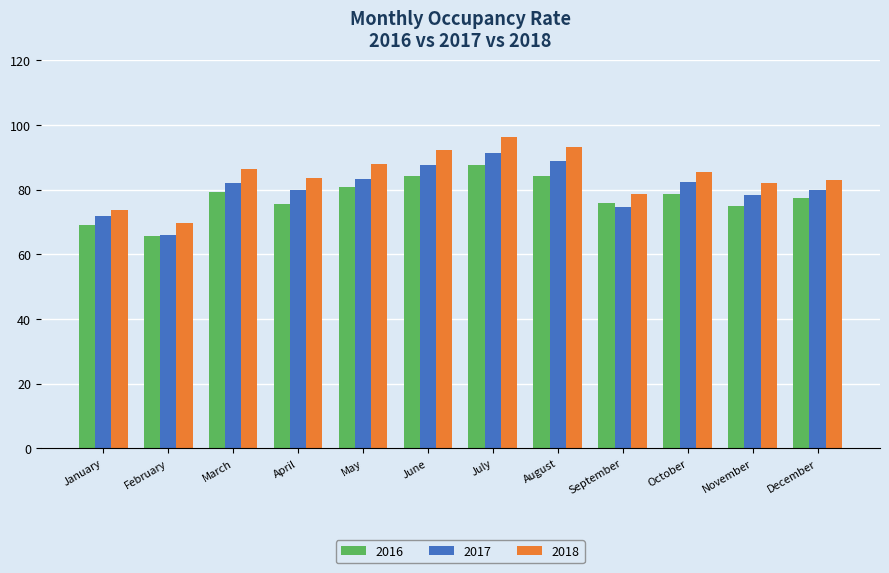

Rank the series at June from highest to lowest value.

2018, 2017, 2016